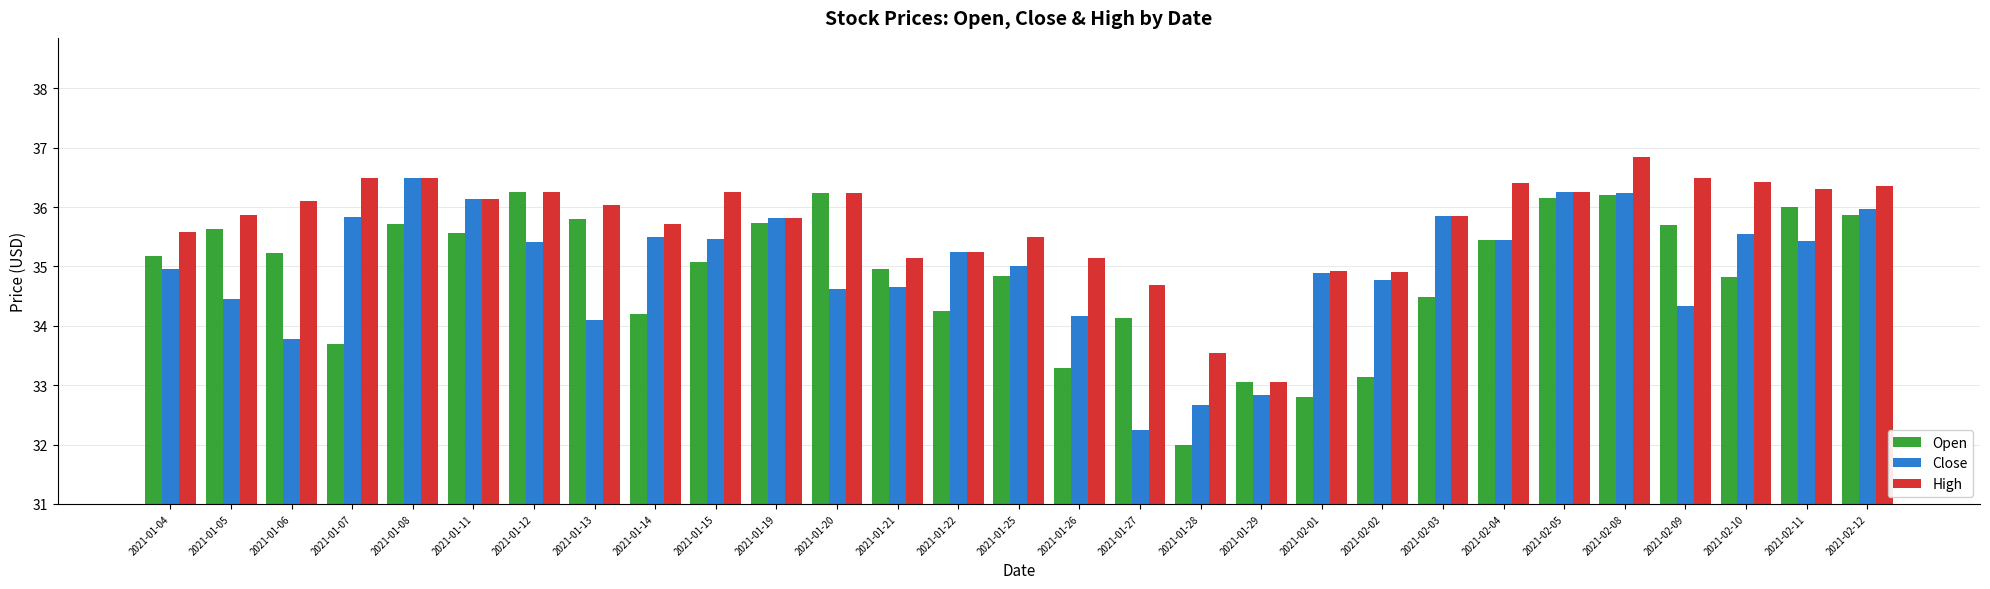

How many groups of bars are there?

29